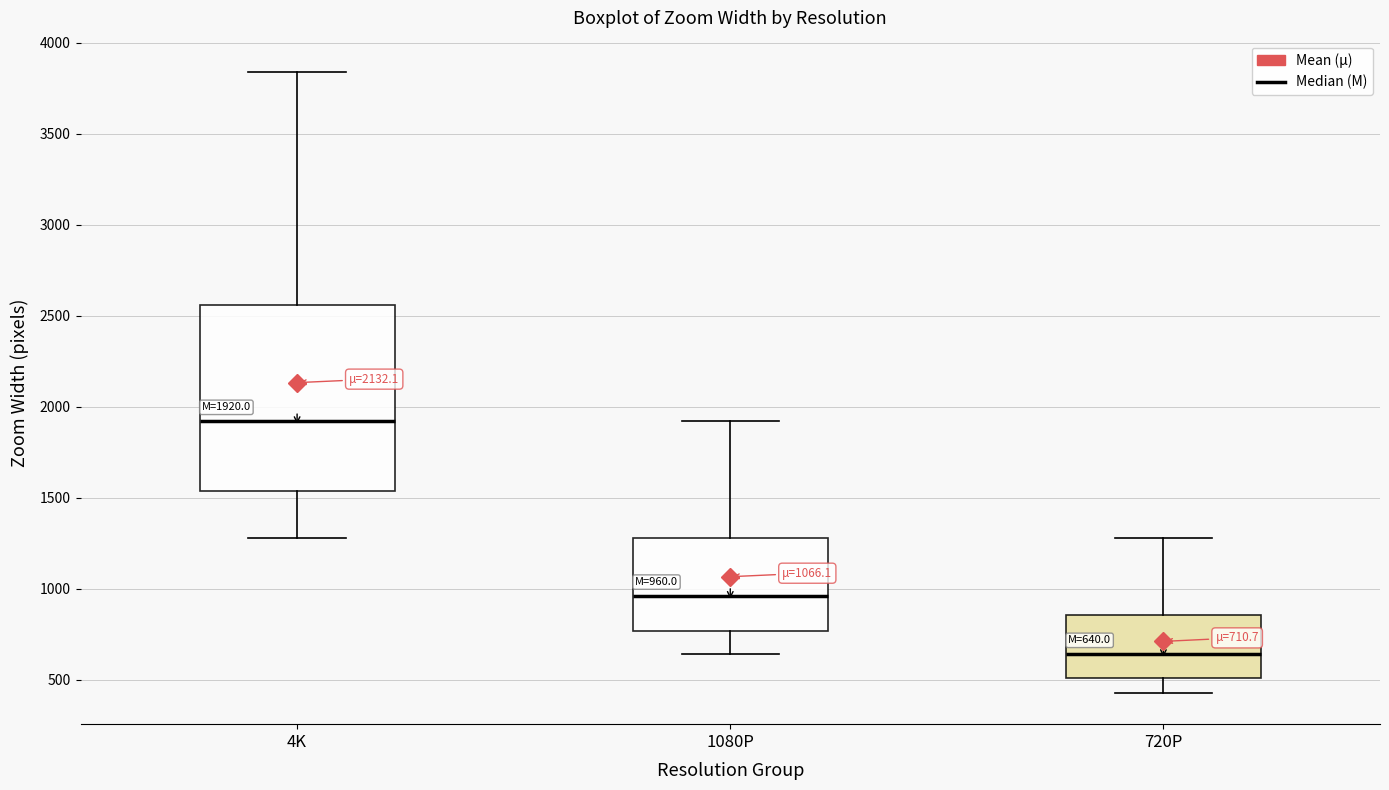

Comparing the boxes themselves (not the whiskers), which one is the tallest?

4K